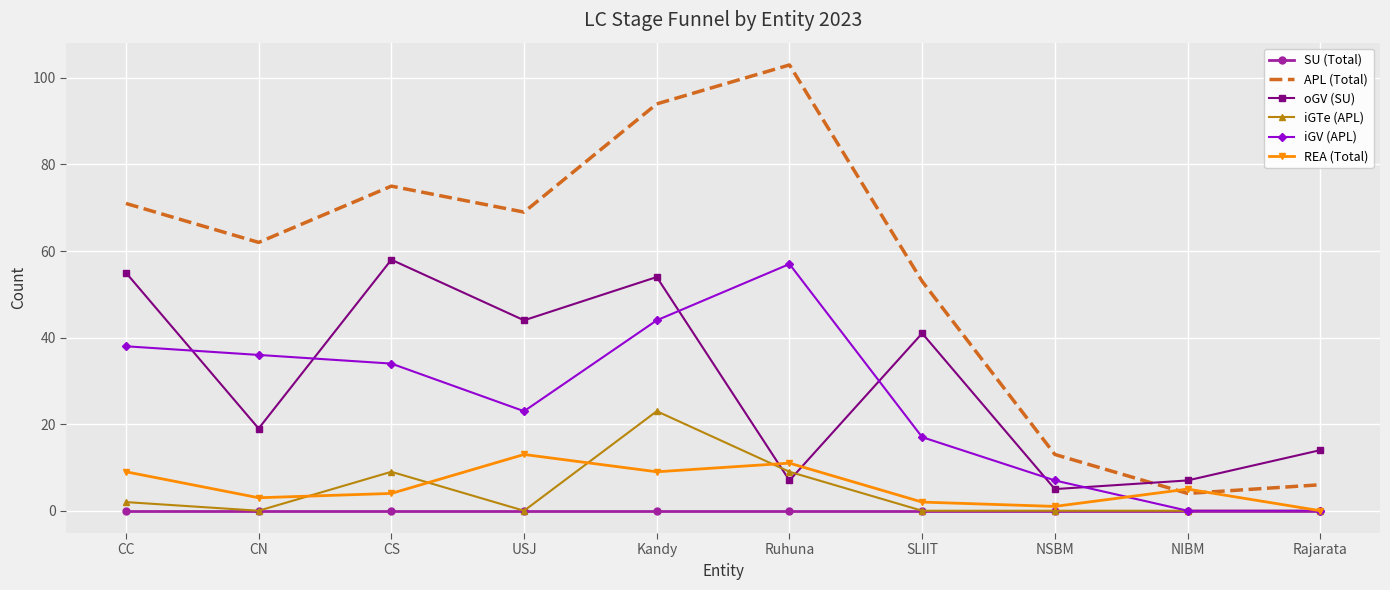

The value of iGV (APL) at CN is 36. True or false?

True